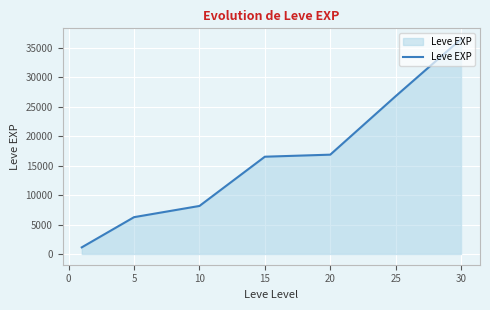

What is the average value?

16029.0